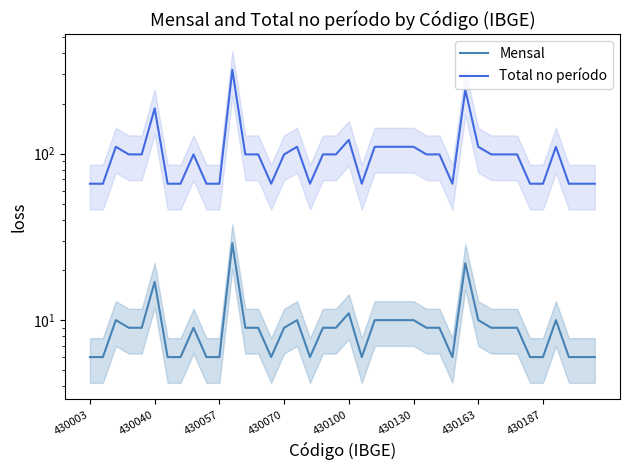

Is the value of Mensal at 33 greater than the value of Total no período at 27?

No